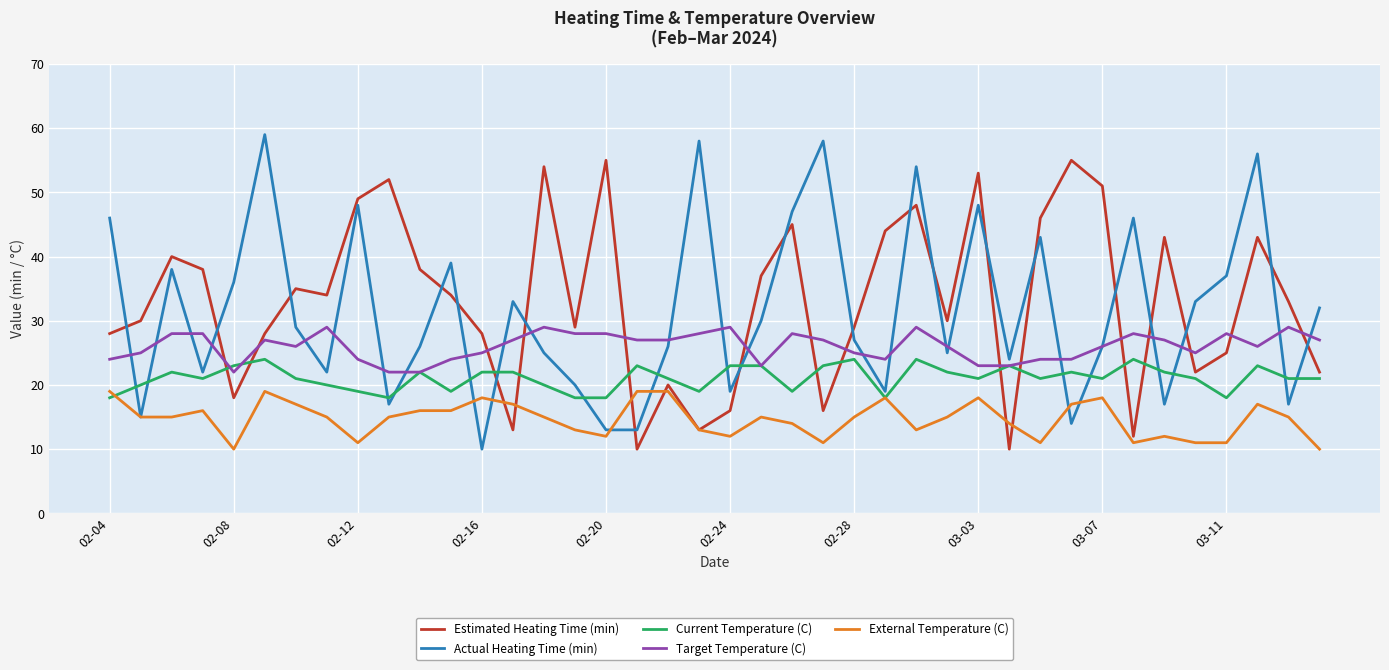

Rank the series by their maximum value, from lowest to highest.

External Temperature (C), Current Temperature (C), Target Temperature (C), Estimated Heating Time (min), Actual Heating Time (min)